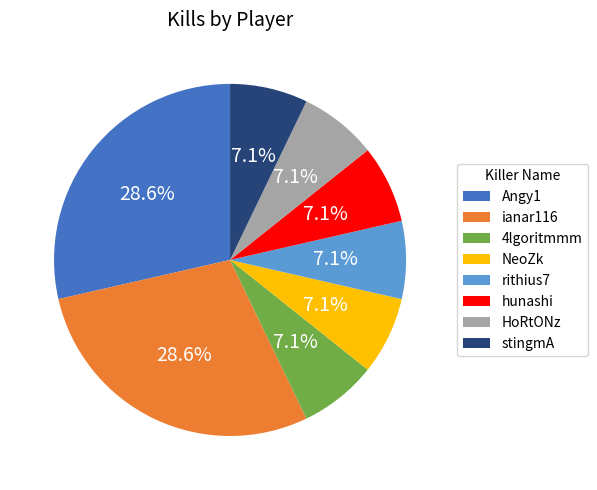

Is there any slice that represents more than half of the pie?

No